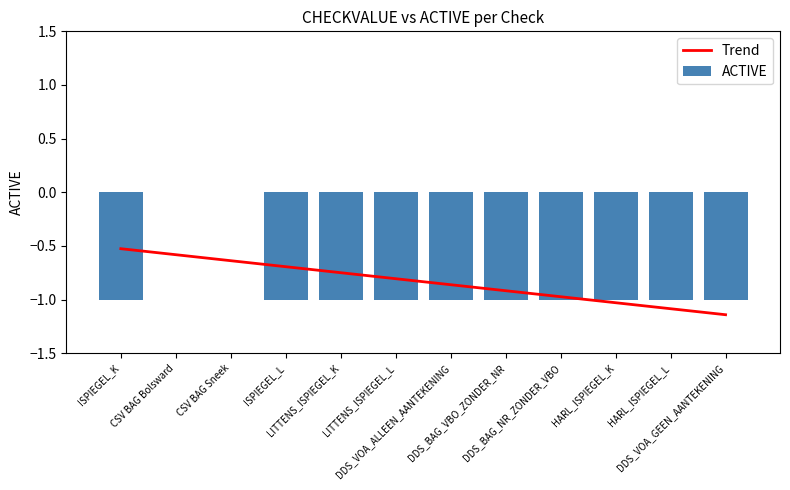

Which category has the highest value in the Trend series?

ISPIEGEL_K